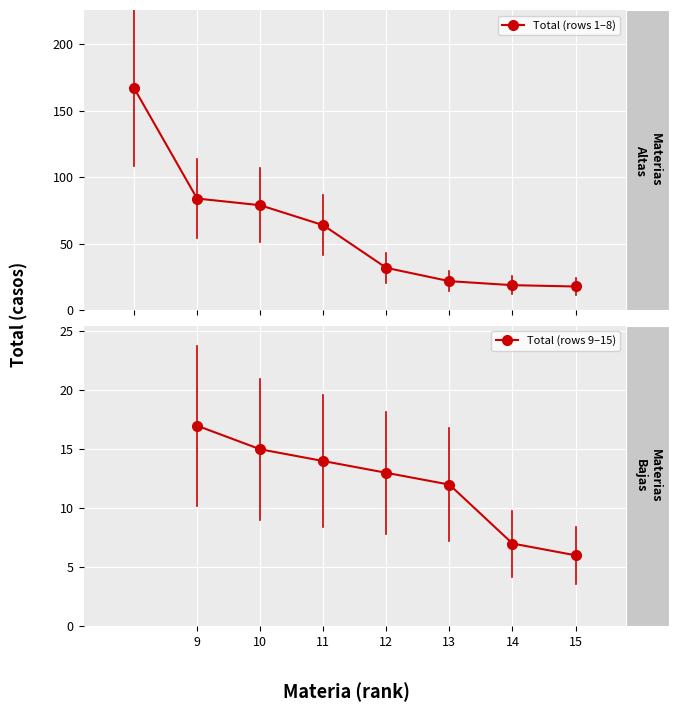

How many lines are shown in the chart?

1